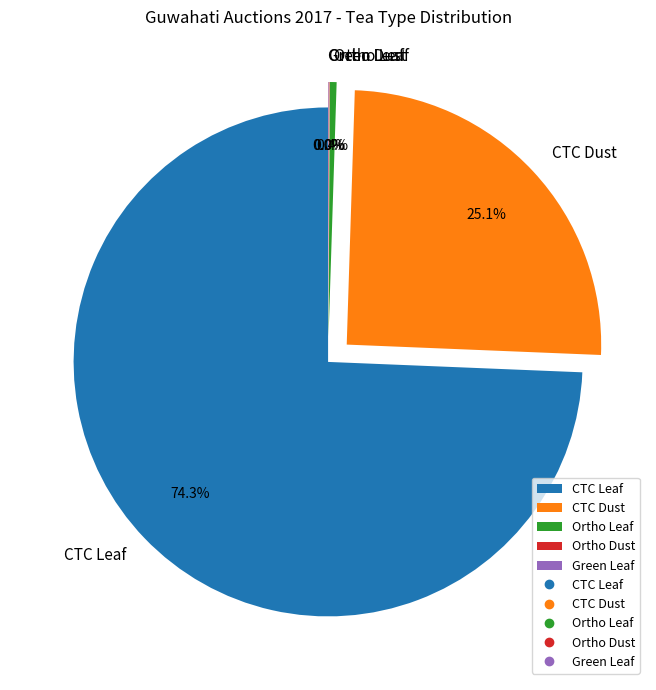

What is the largest slice in the pie chart?

CTC Leaf